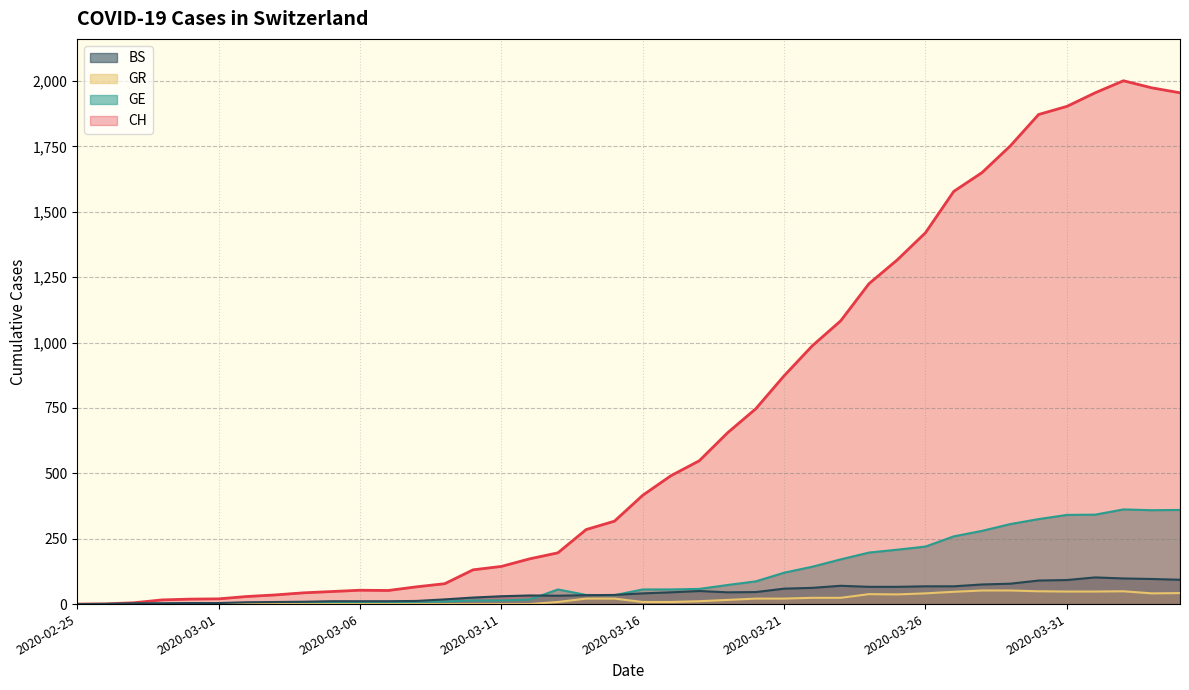

Is it true that CH equals 1578 at 2020-03-27?

True